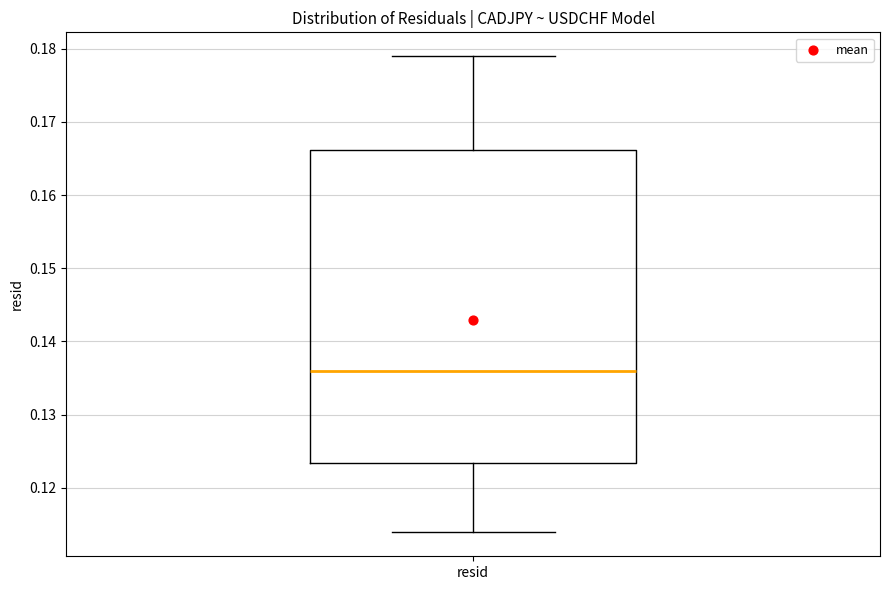

Where does the upper whisker of the box for resid end on the y-axis? The values are not printed on the chart, so give them approximately, as read against the axis.

0.179